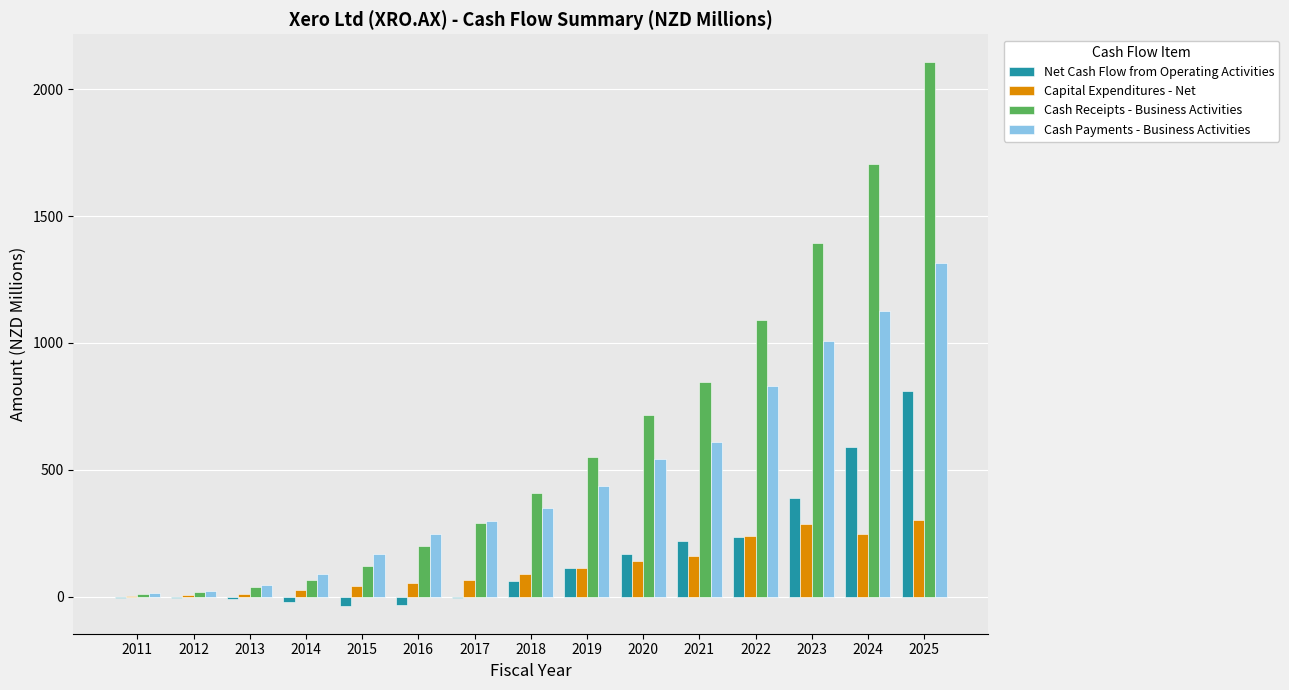

How many data points in Capital Expenditures - Net are above 89?

8